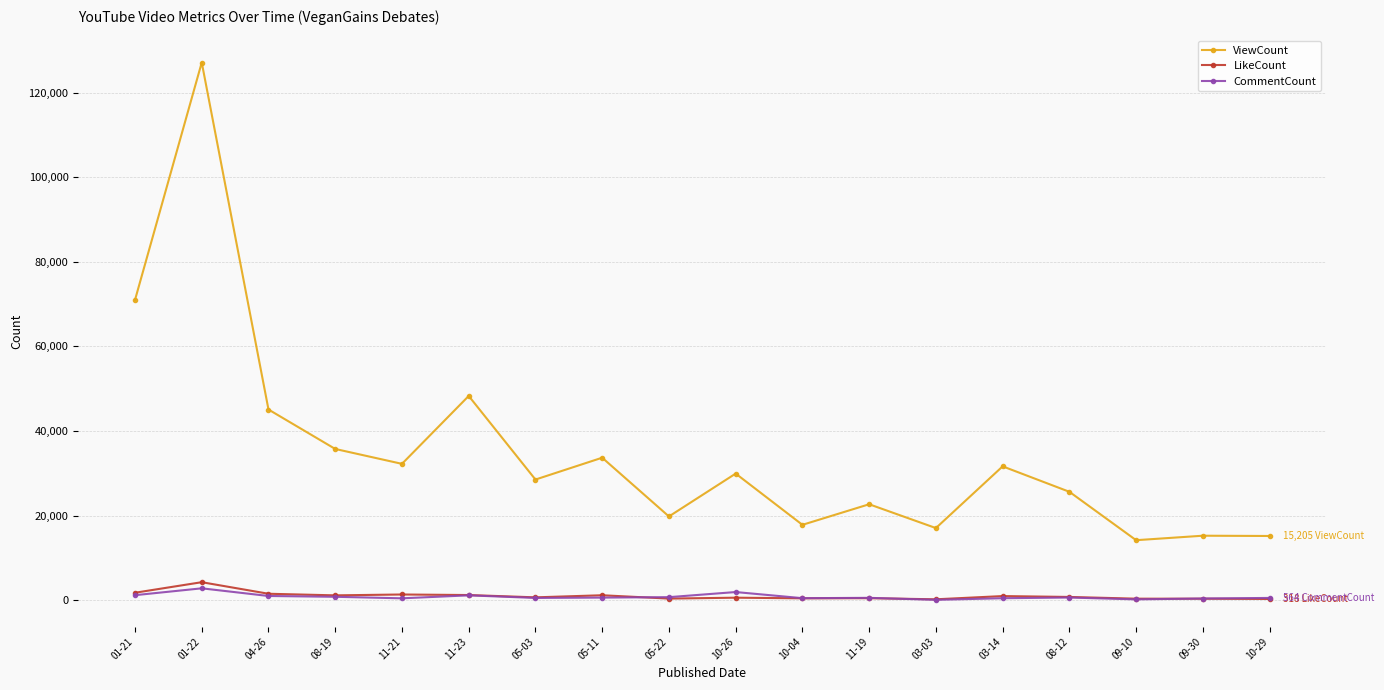

What is the label of the 6th point from the right?

03-03